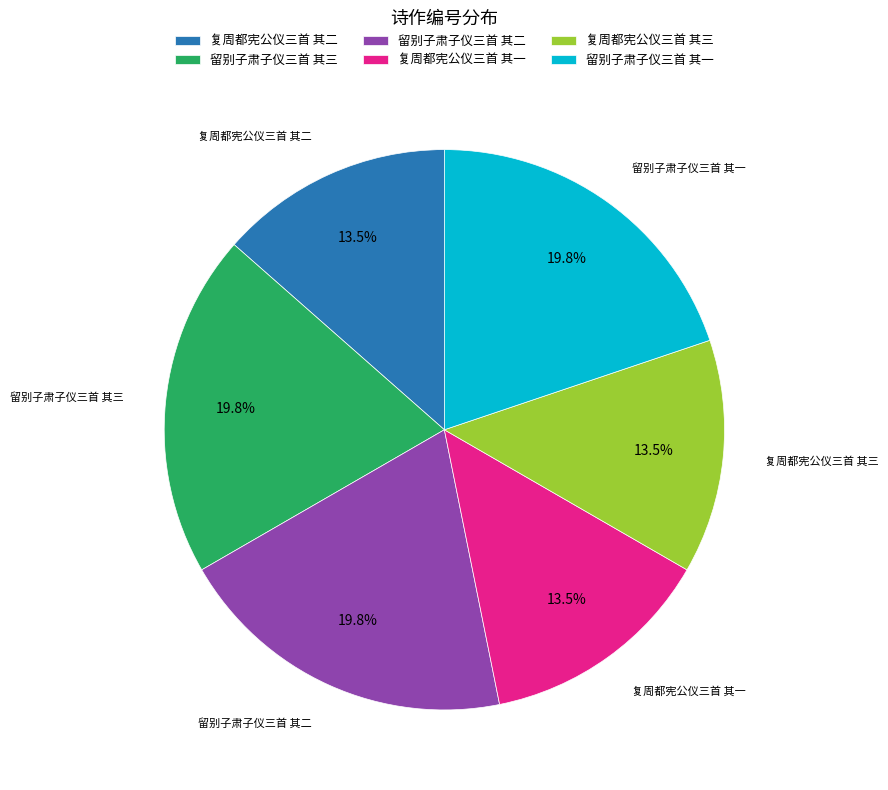

Does 复周都宪公仪三首 其二 represent more than half of the total?

No